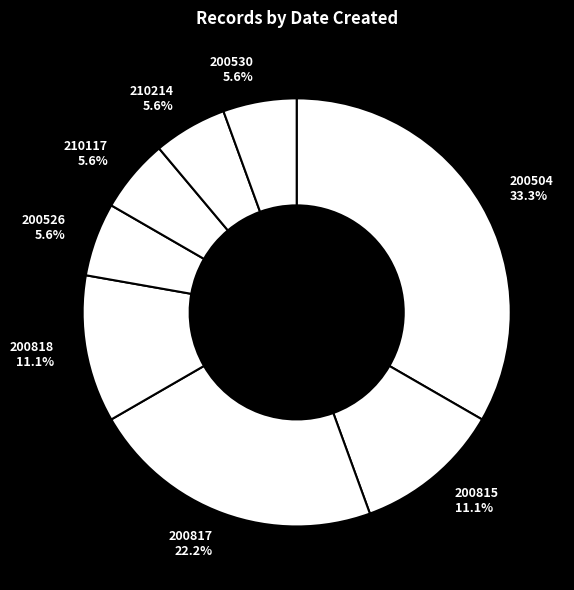

Is there a majority slice in this chart?

No